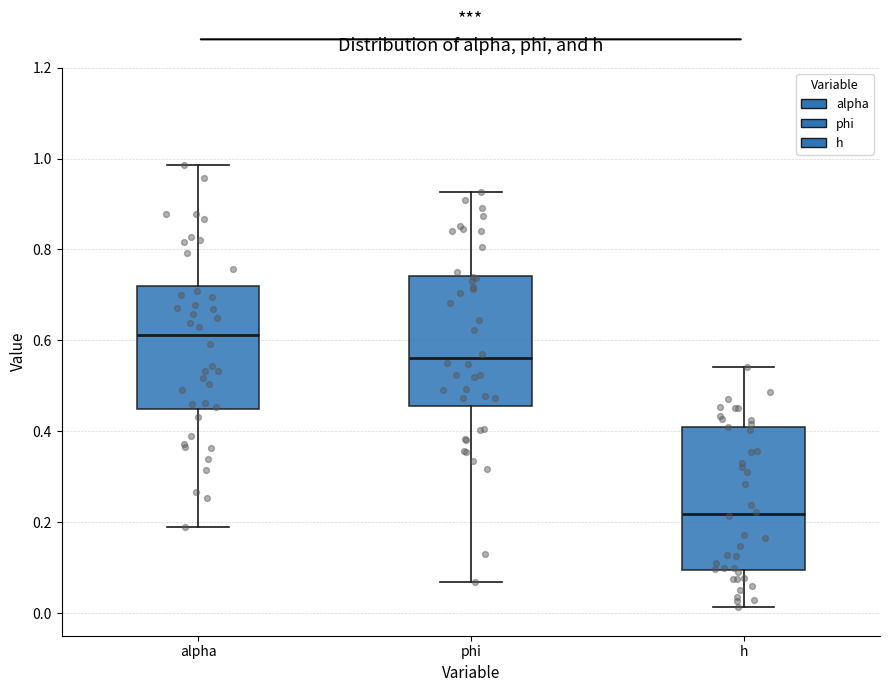

Where does the lower whisker of the box for phi end on the y-axis? The values are not printed on the chart, so give them approximately, as read against the axis.

0.06